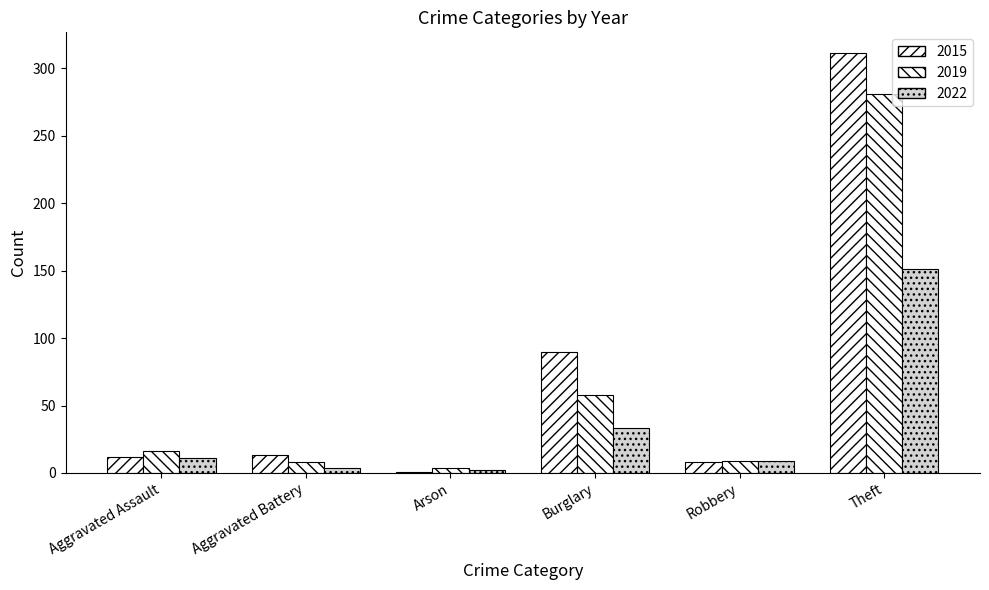

What is the total value across all series at Aggravated Battery?

25